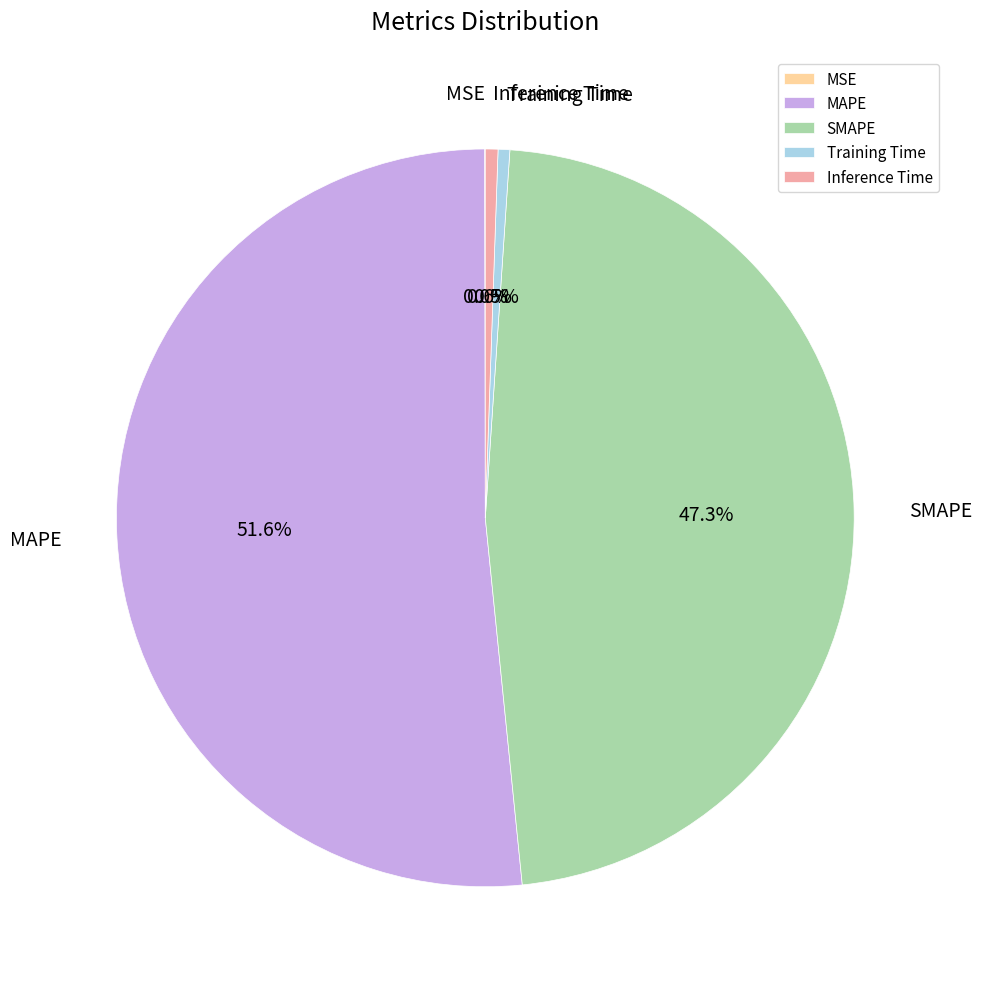

Which slice represents more than half of the pie?

MAPE